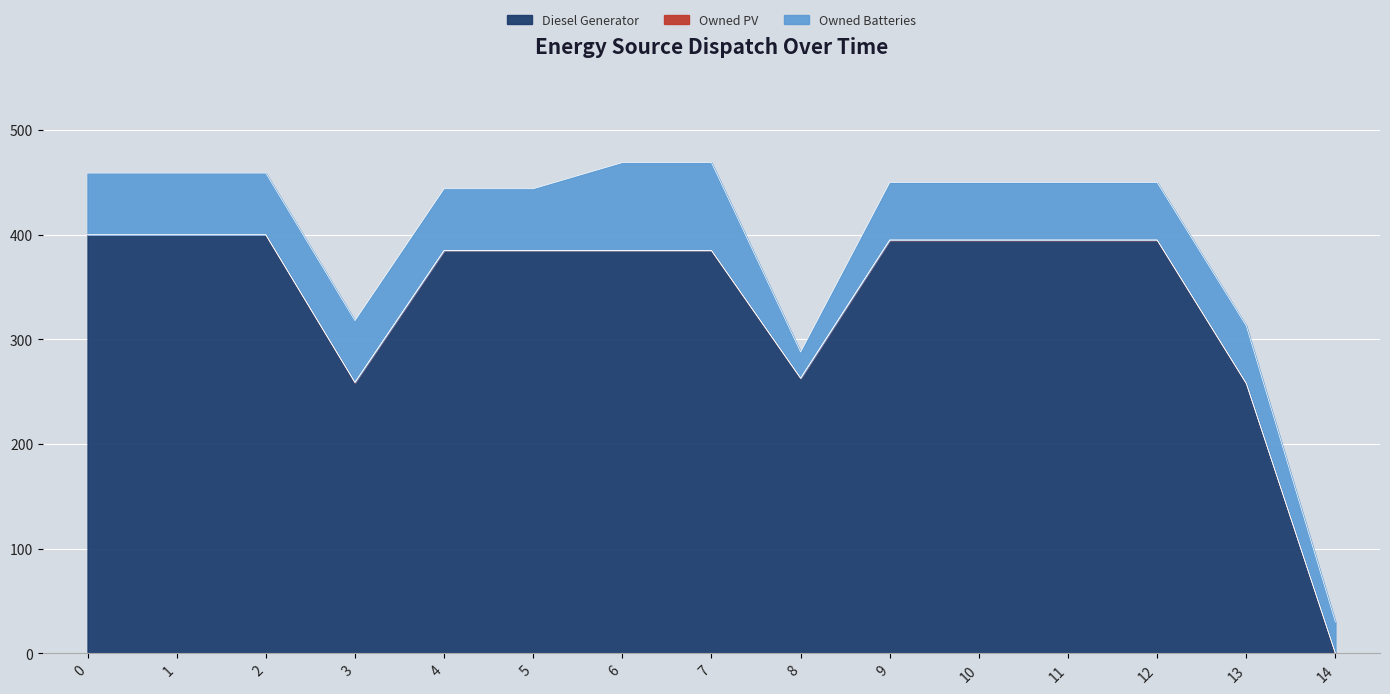

At how many categories does at least one series exceed 315?

11